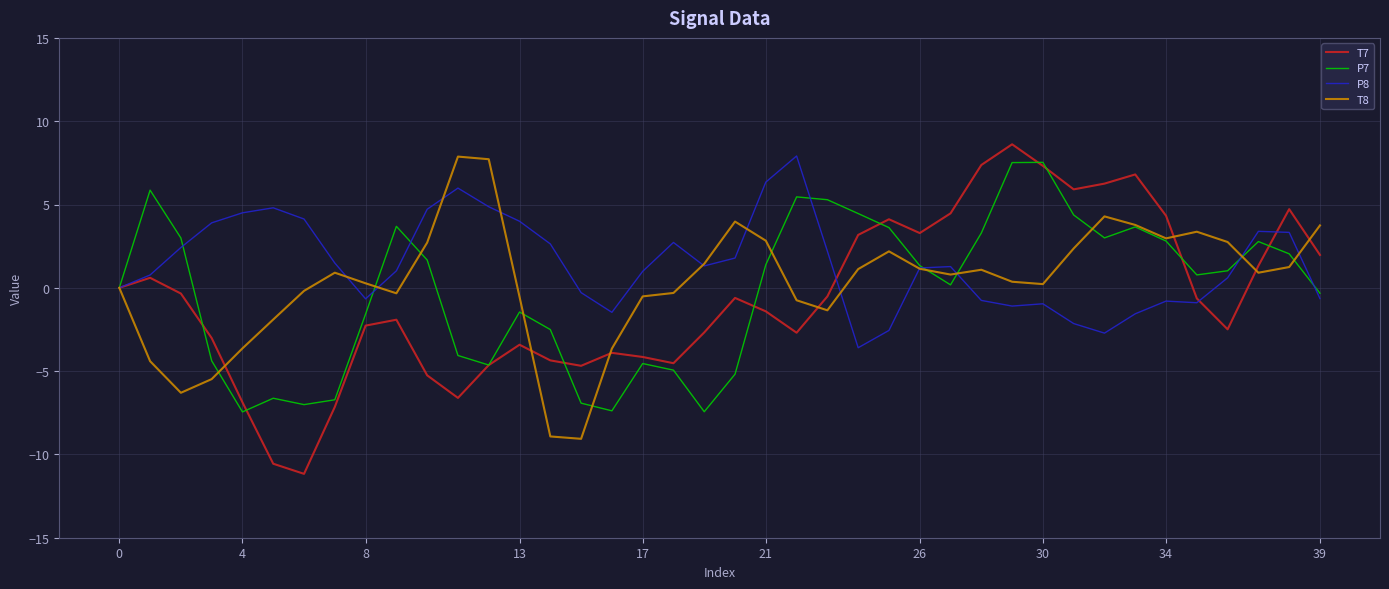

What are all the series names shown in the legend?

T7, P7, P8, T8